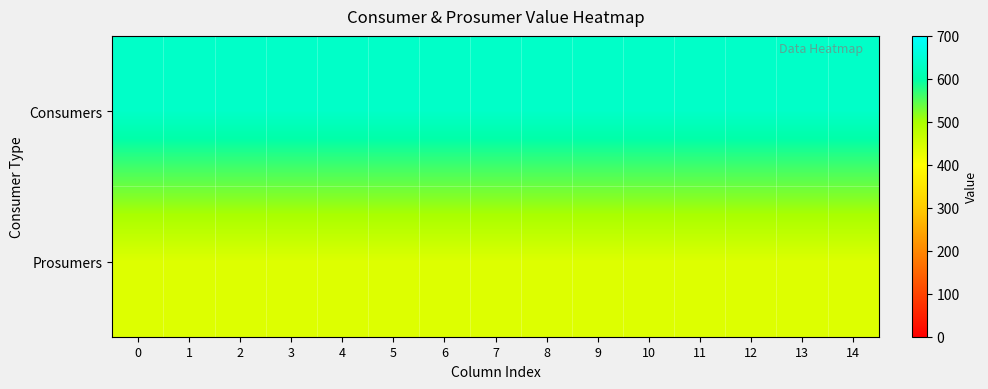

At 11, list the series in order from smallest to largest.

Prosumers, Consumers